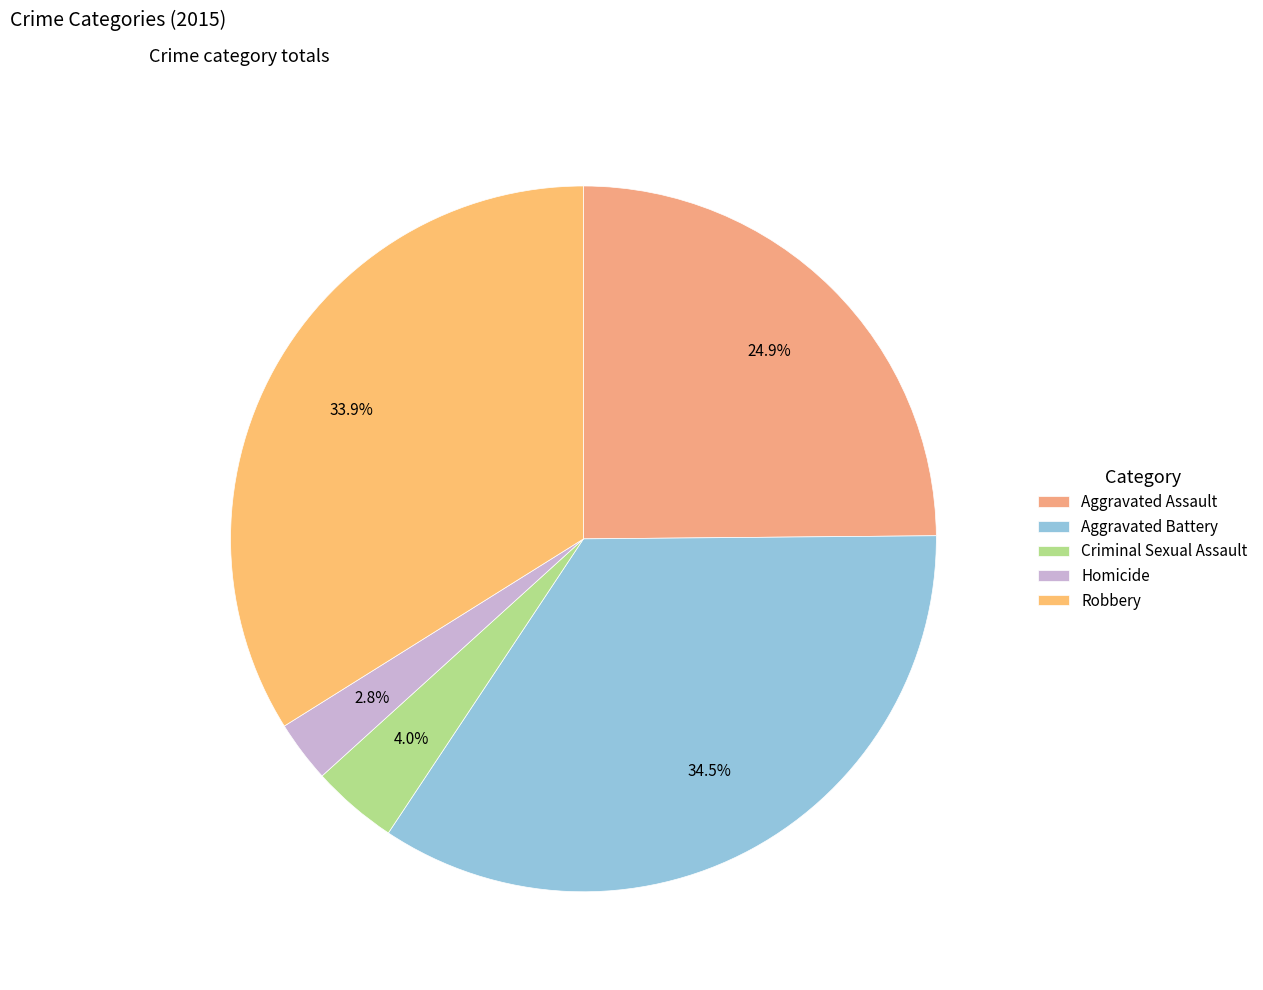

How many segments does this pie chart have?

5